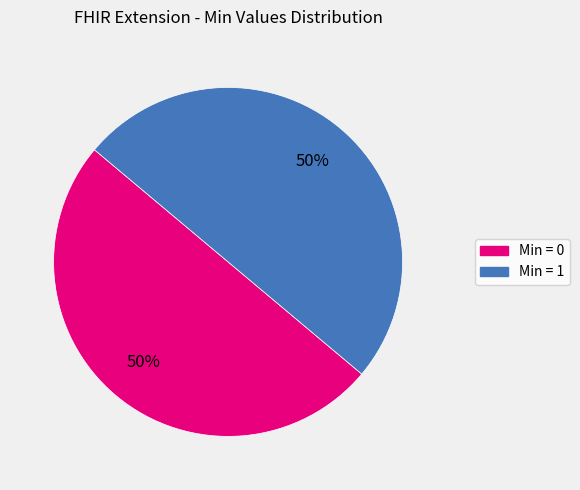

To the nearest percent, what is the average slice percentage?

50%